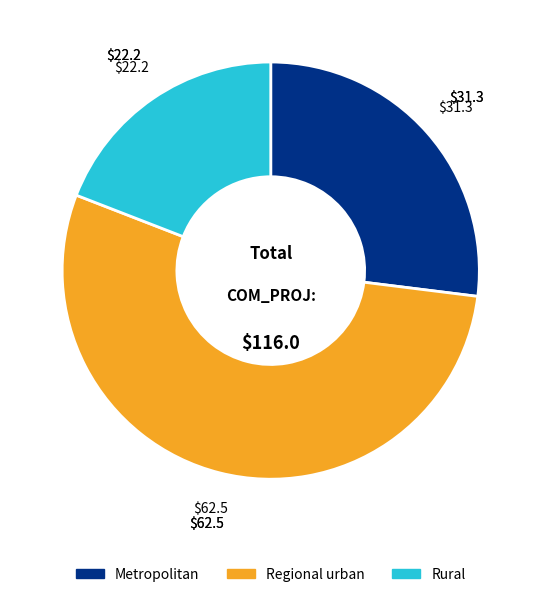

Is there a majority slice in this chart?

Yes